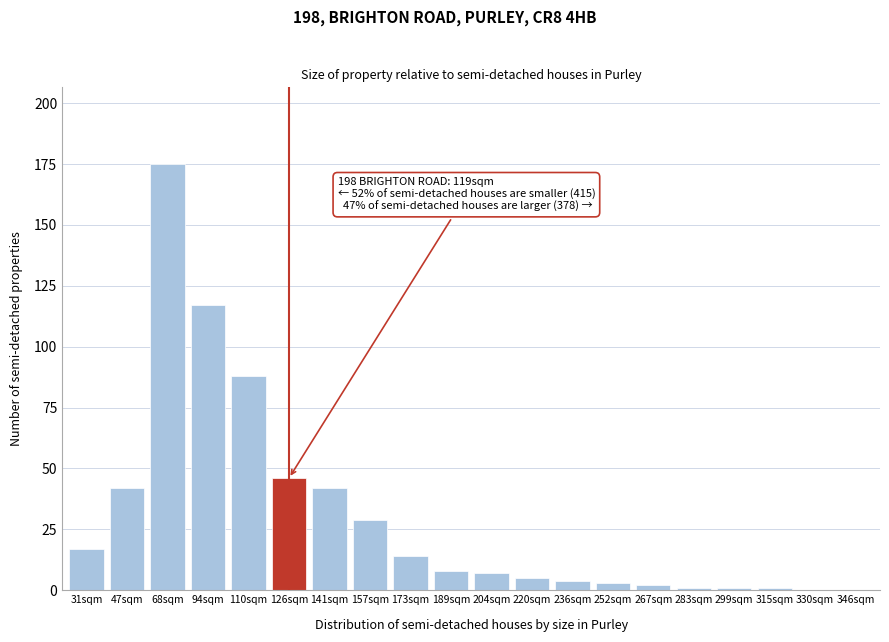

Reading right to left, list all the values displayed in this chart.

346sqm=0	330sqm=0	315sqm=1	299sqm=1	283sqm=1	267sqm=2	252sqm=3	236sqm=4	220sqm=5	204sqm=7	189sqm=8	173sqm=14	157sqm=29	141sqm=42	126sqm=46	110sqm=88	94sqm=117	68sqm=175	47sqm=42	31sqm=17